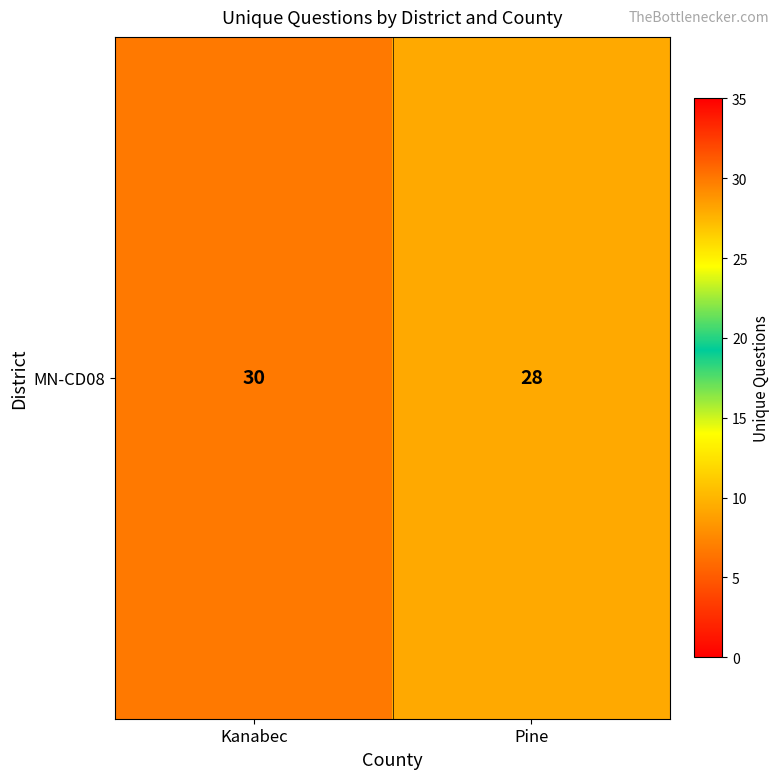

Which category has the lowest value across all series?

Pine